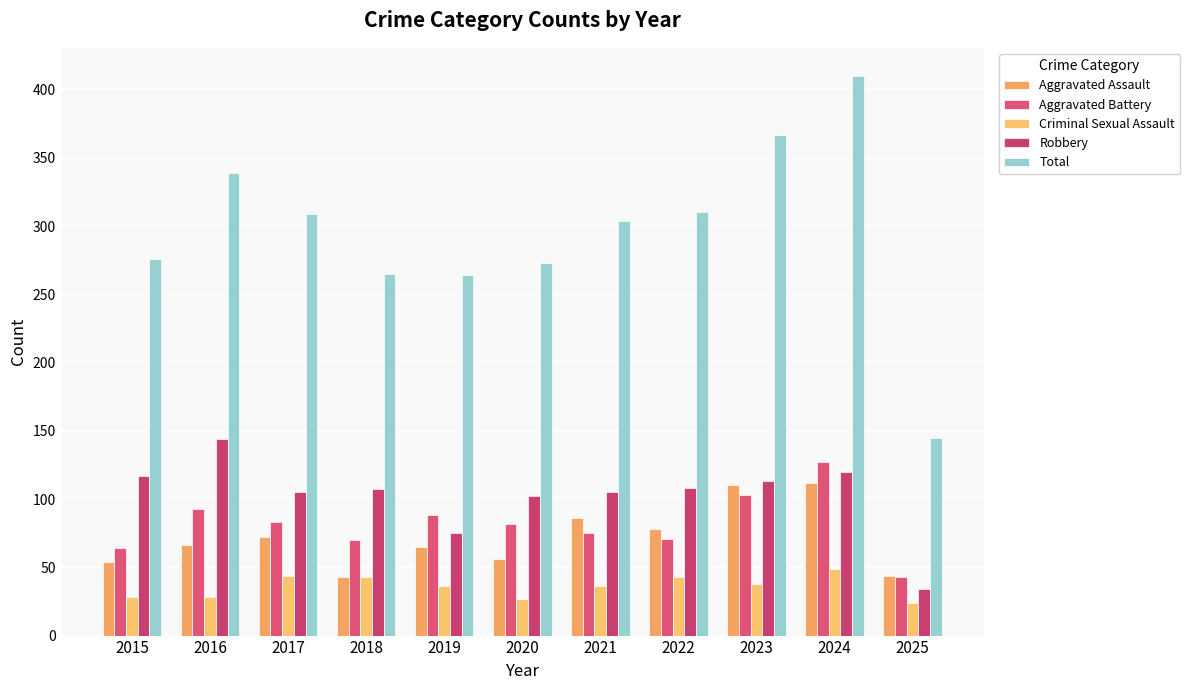

Rank the series by their maximum value, from lowest to highest.

Criminal Sexual Assault, Aggravated Assault, Aggravated Battery, Robbery, Total